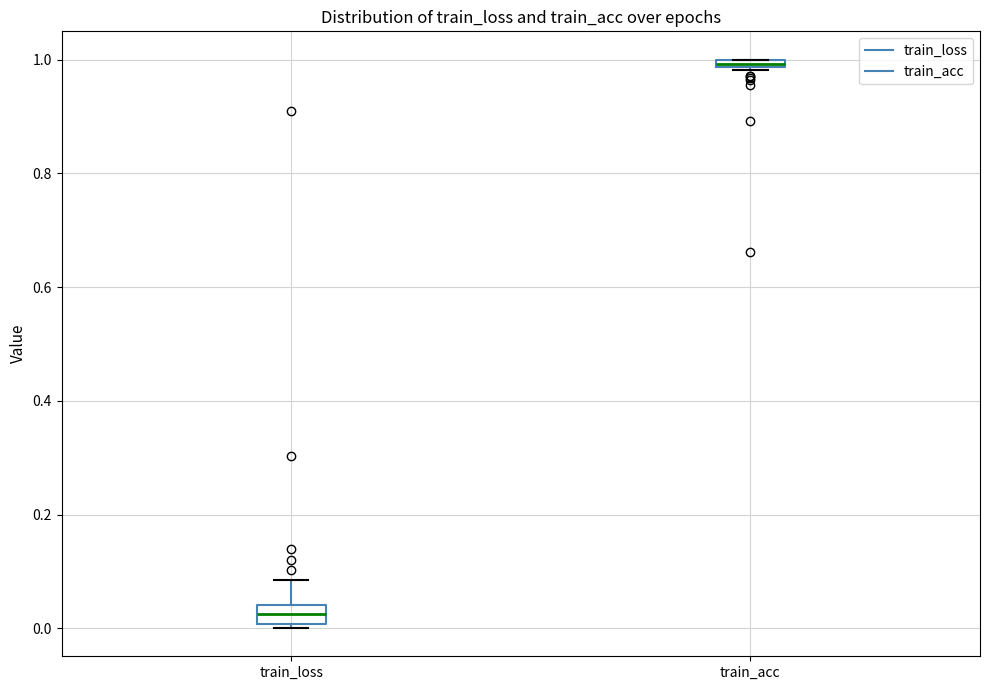

Which box has the lowest median line?

train_loss